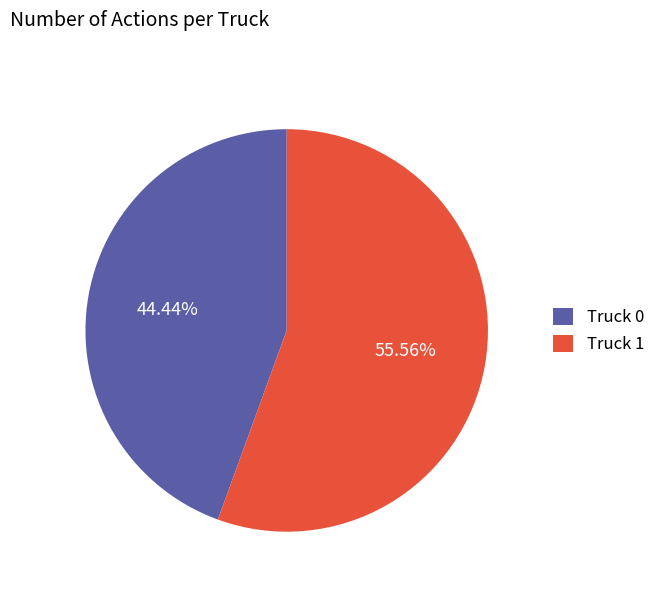

Approximately how many times larger is the value at Truck 0 compared to Truck 1?

0.8